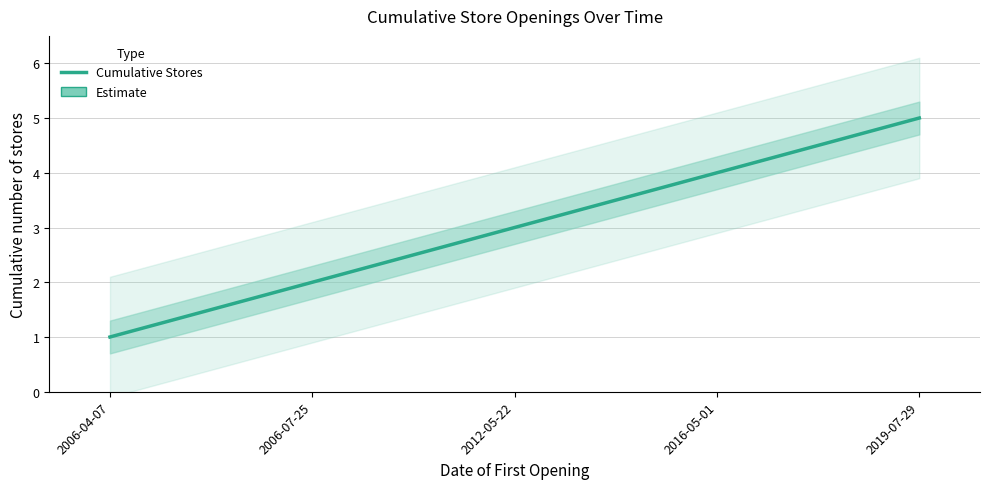

The value at 2016-05-01 is 1. True or false?

False